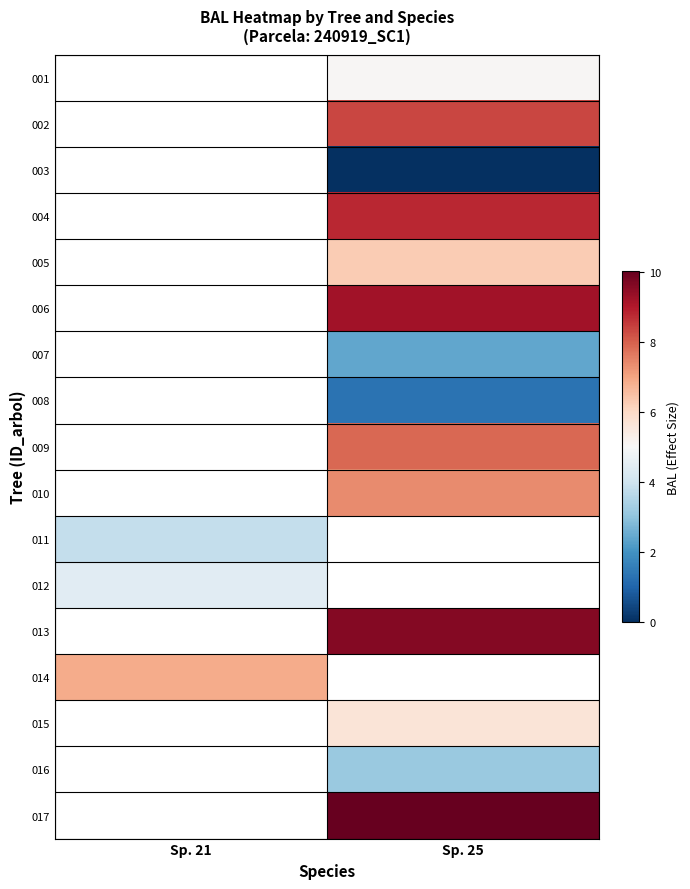

At which label does 001 first exceed 5?

Sp. 25